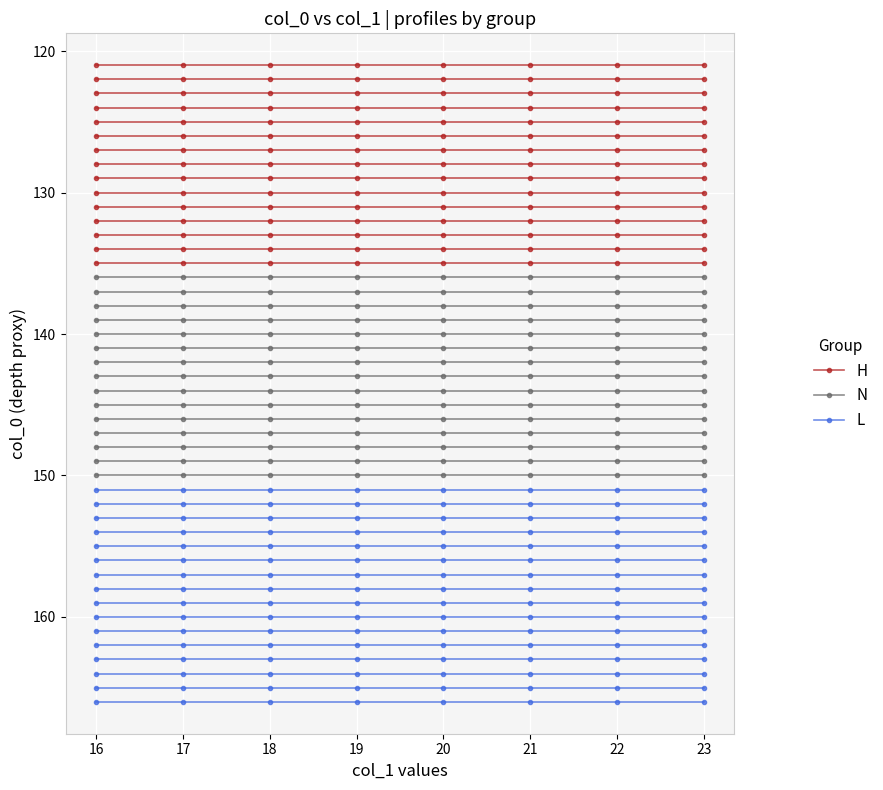

Is it true that N equals 136 at 17?

True